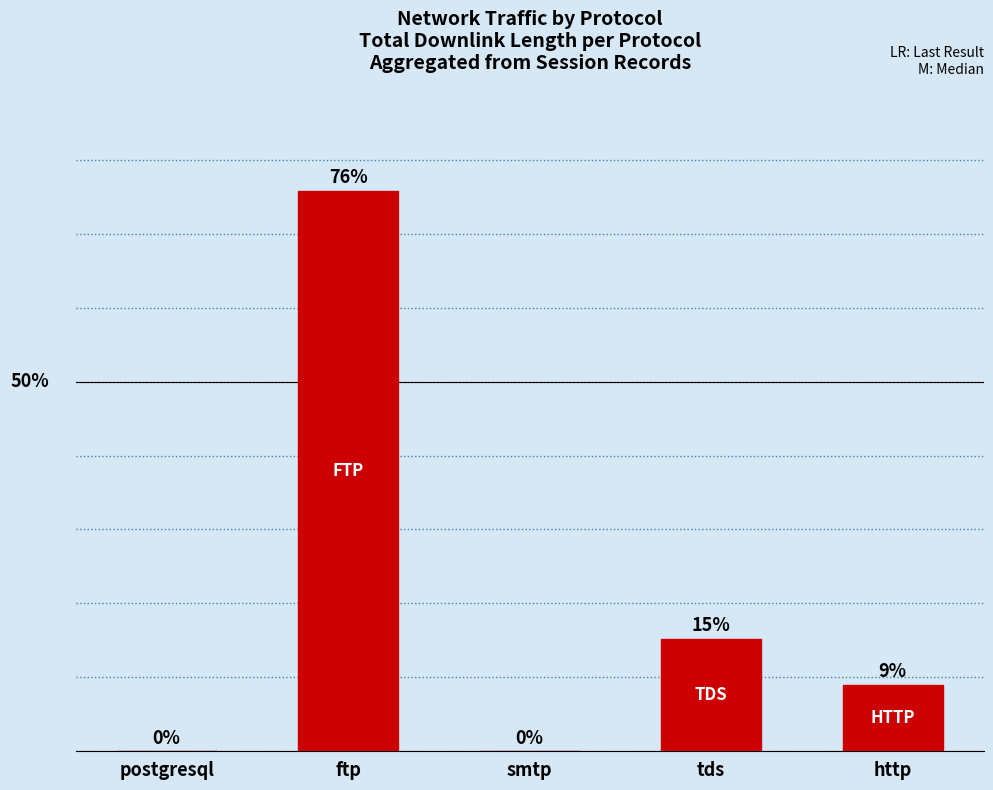

Which category has the highest value across all series?

ftp